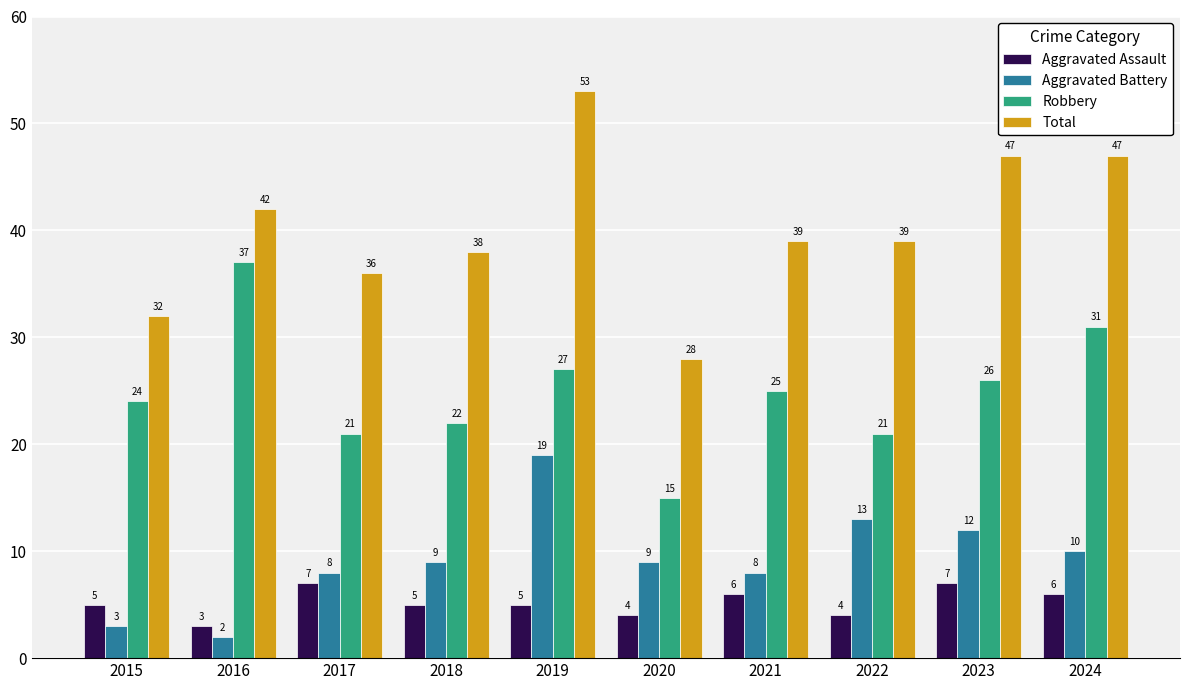

The value of Total at 2017 is 61. True or false?

False